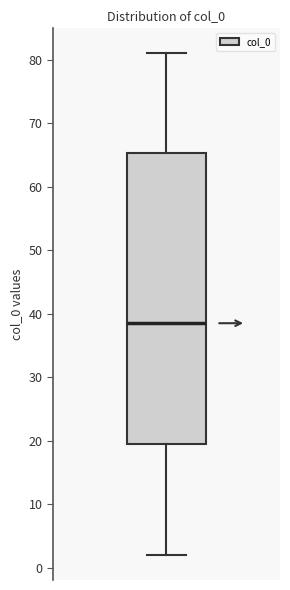

Read this box plot against the y-axis: the position of the median line, the range covered by the box, and the ends of both whiskers. The values are not printed on the chart, so give them approximately, as read against the axis.

median 39, box 20 to 65, whiskers 2 to 81